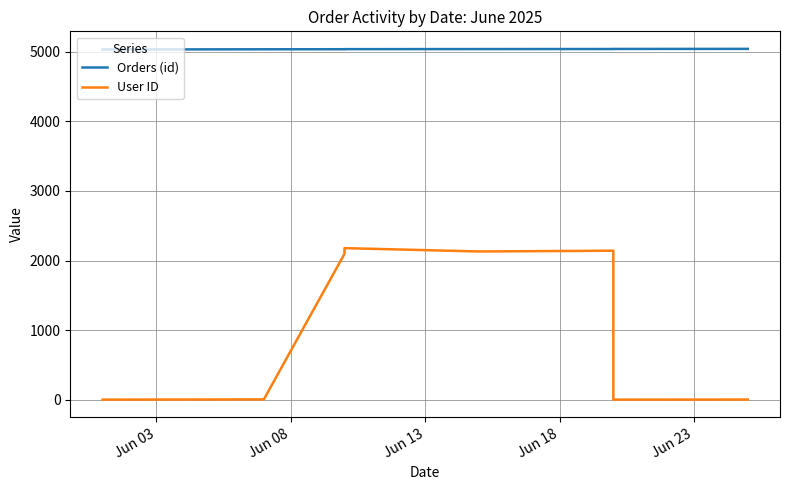

What are all the series names shown in the legend?

Orders (id), User ID